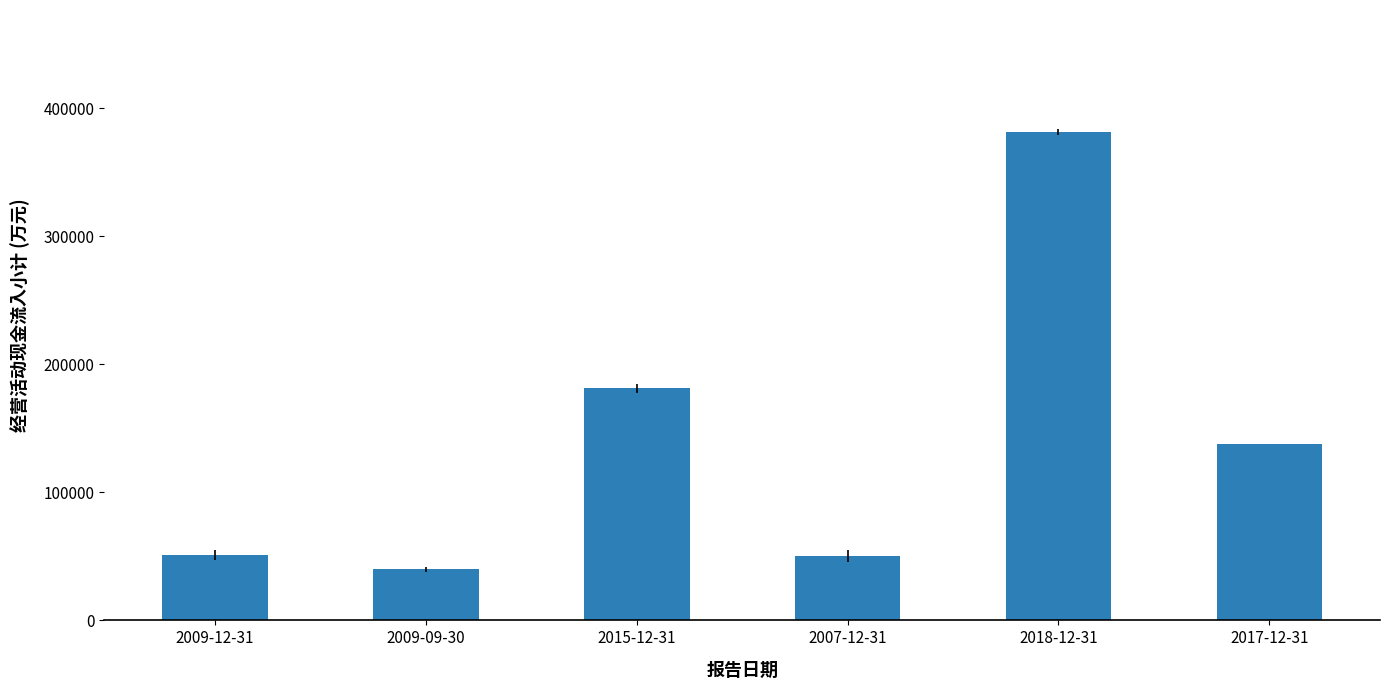

The chart shows a value of 137853 at 2017-12-31. True or false?

True